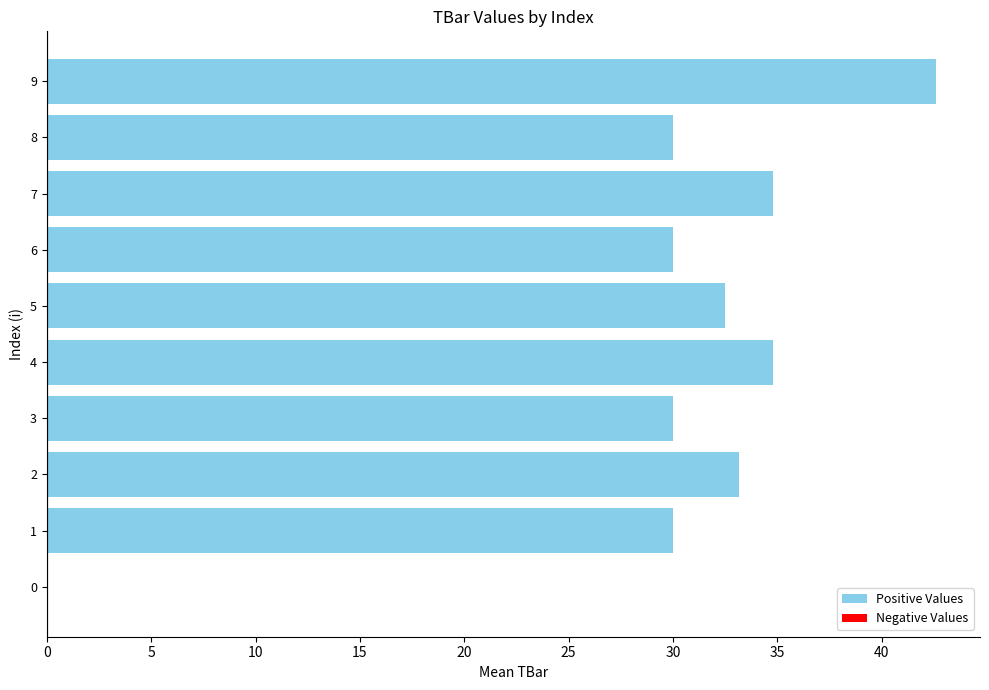

Are the bars horizontal?

Yes